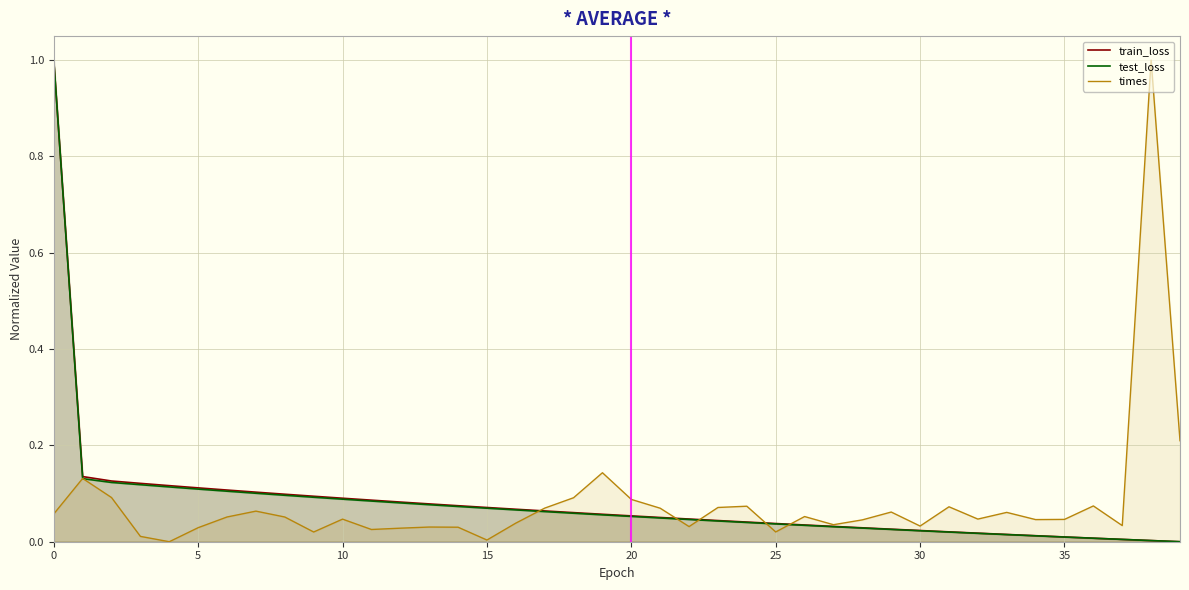

Reading left to right, what are all the values shown in this chart?

train_loss: 1.0	0.1	0.1	0.1	0.1	0.1	0.1	0.1	0.1	0.1	0.1	0.1	0.1	0.1	0.1	0.1	0.1	0.1	0.1	0.1	0.1	0.1	0.0	0.0	0.0	0.0	0.0	0.0	0.0	0.0	0.0	0.0	0.0	0.0	0.0	0.0	0.0	0.0	0.0	0.0
test_loss: 1.0	0.1	0.1	0.1	0.1	0.1	0.1	0.1	0.1	0.1	0.1	0.1	0.1	0.1	0.1	0.1	0.1	0.1	0.1	0.1	0.1	0.0	0.0	0.0	0.0	0.0	0.0	0.0	0.0	0.0	0.0	0.0	0.0	0.0	0.0	0.0	0.0	0.0	0.0	0.0
times: 0.1	0.1	0.1	0.0	0.0	0.0	0.1	0.1	0.1	0.0	0.0	0.0	0.0	0.0	0.0	0.0	0.0	0.1	0.1	0.1	0.1	0.1	0.0	0.1	0.1	0.0	0.1	0.0	0.0	0.1	0.0	0.1	0.0	0.1	0.0	0.0	0.1	0.0	1.0	0.2